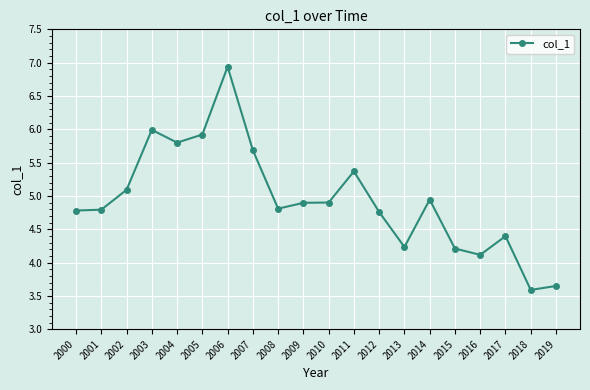

At which category does the data reach its first local peak?

2003